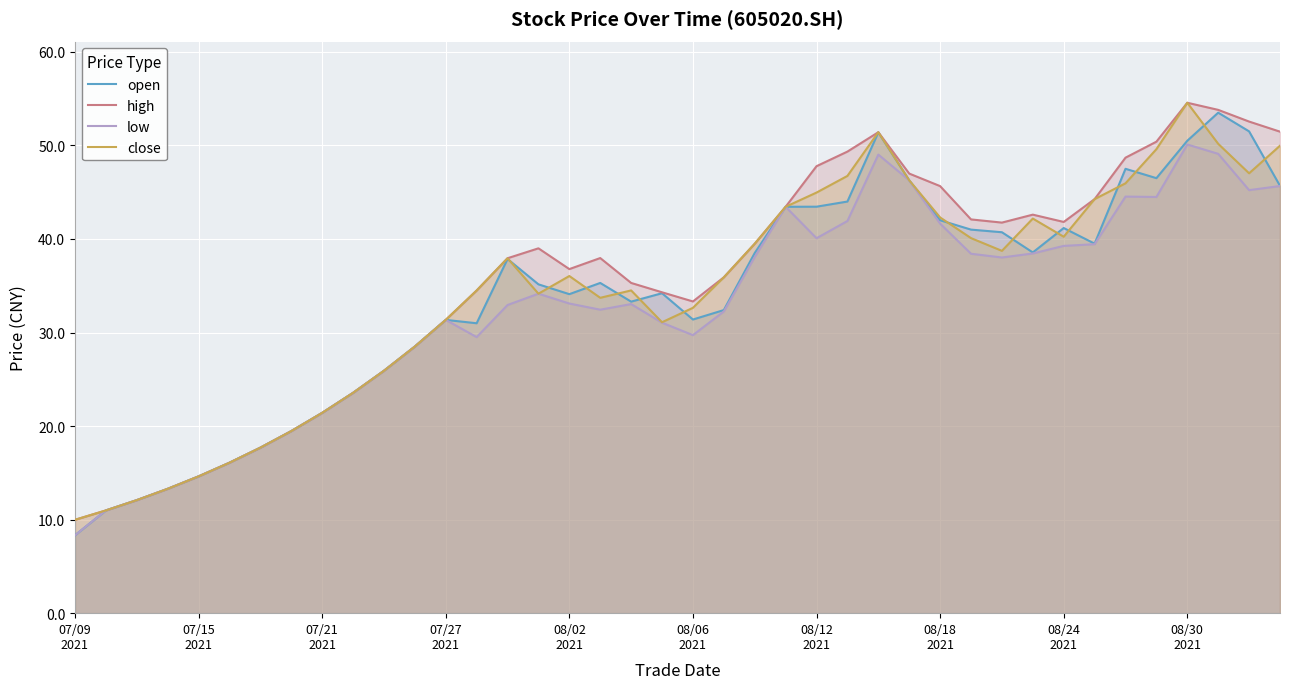

How many distinct data groups are displayed?

4